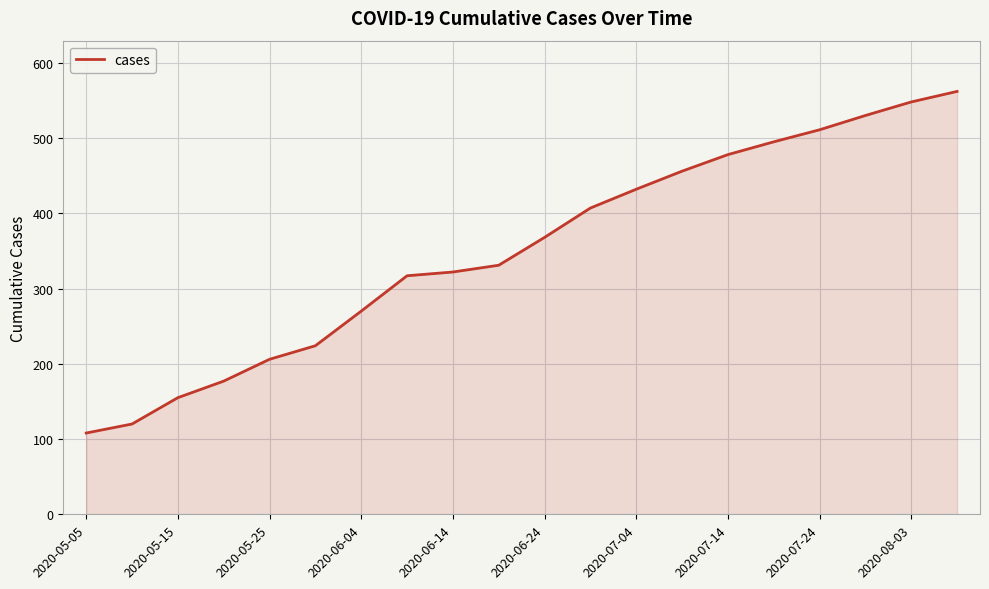

How many lines are shown in the chart?

1